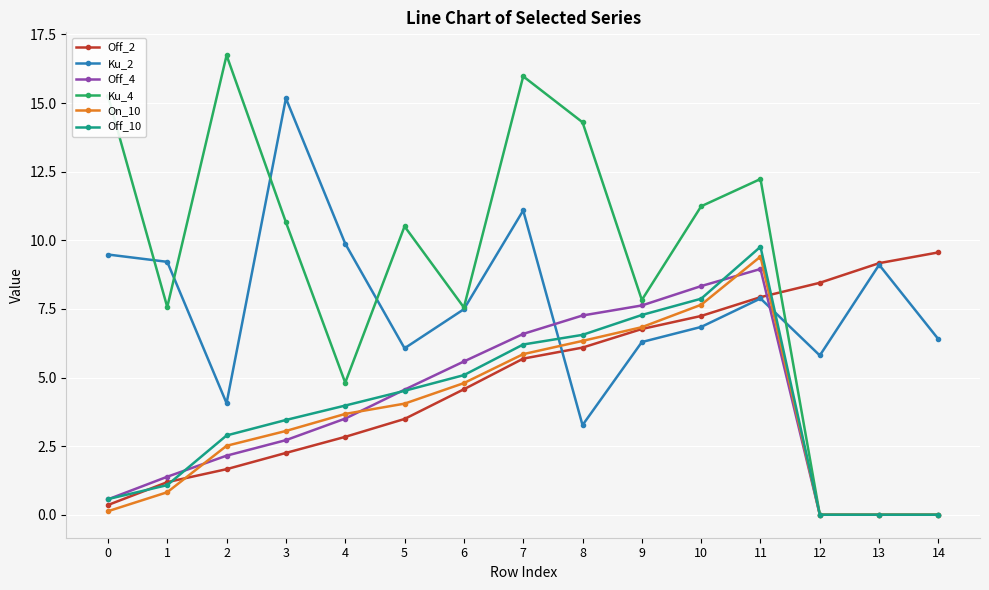

How many interior local peaks does the Ku_2 series have?

4